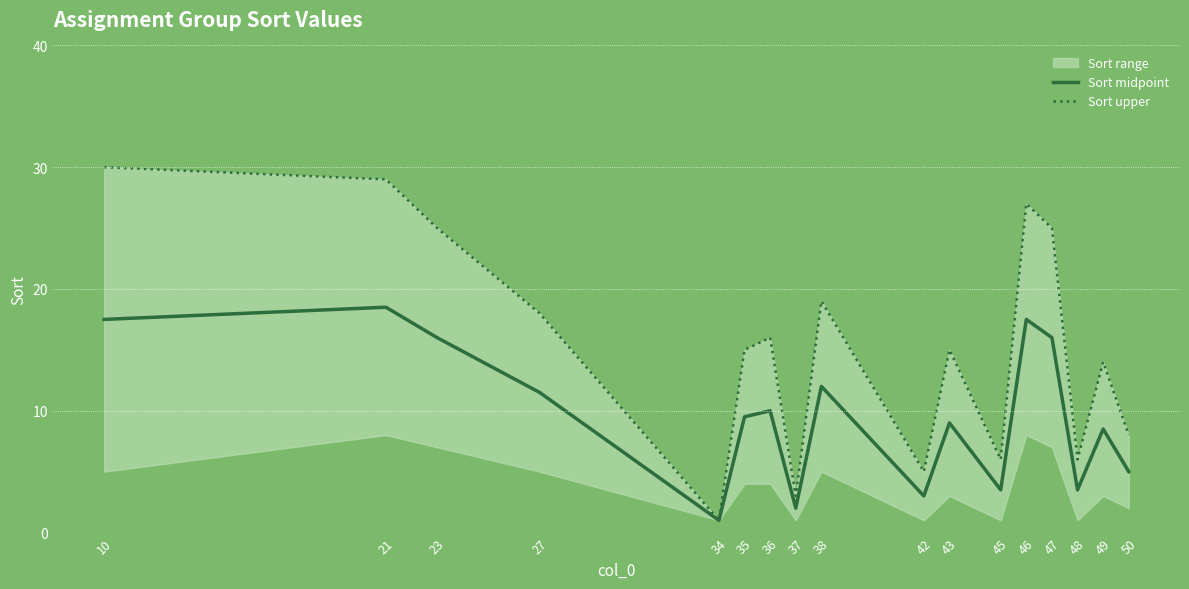

Is this an area chart (filled region under the line)?

No